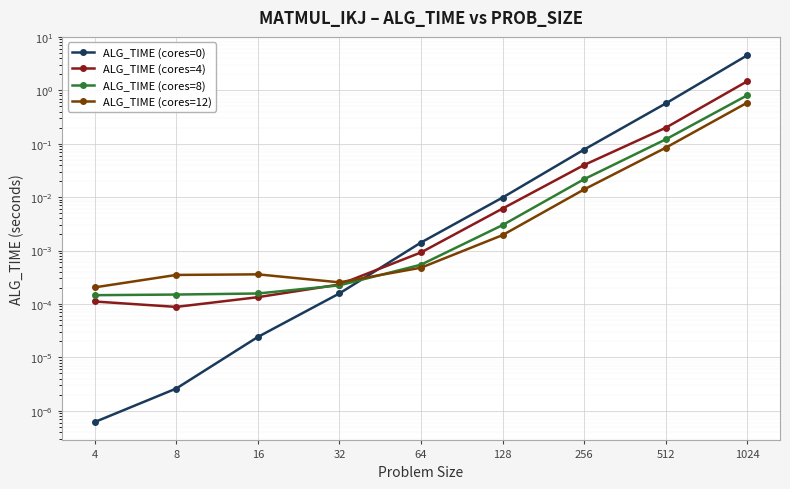

Where is the first local maximum for ALG_TIME (cores=12)?

16